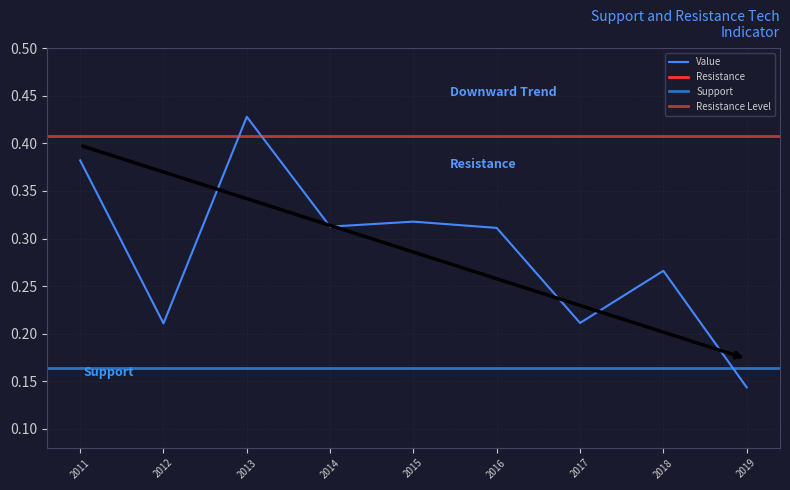

At which label is Value closest to 0?

2019